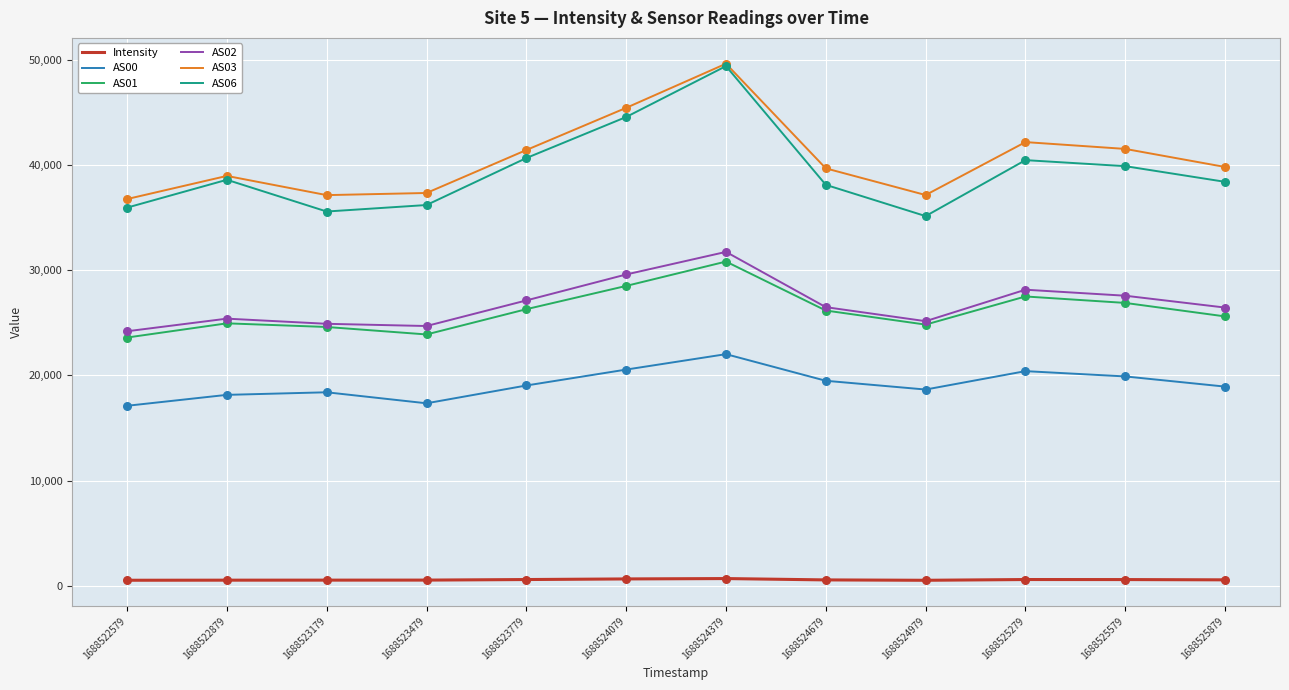

Is the value of AS06 at 1688525579 greater than the value of AS03 at 1688522579?

Yes